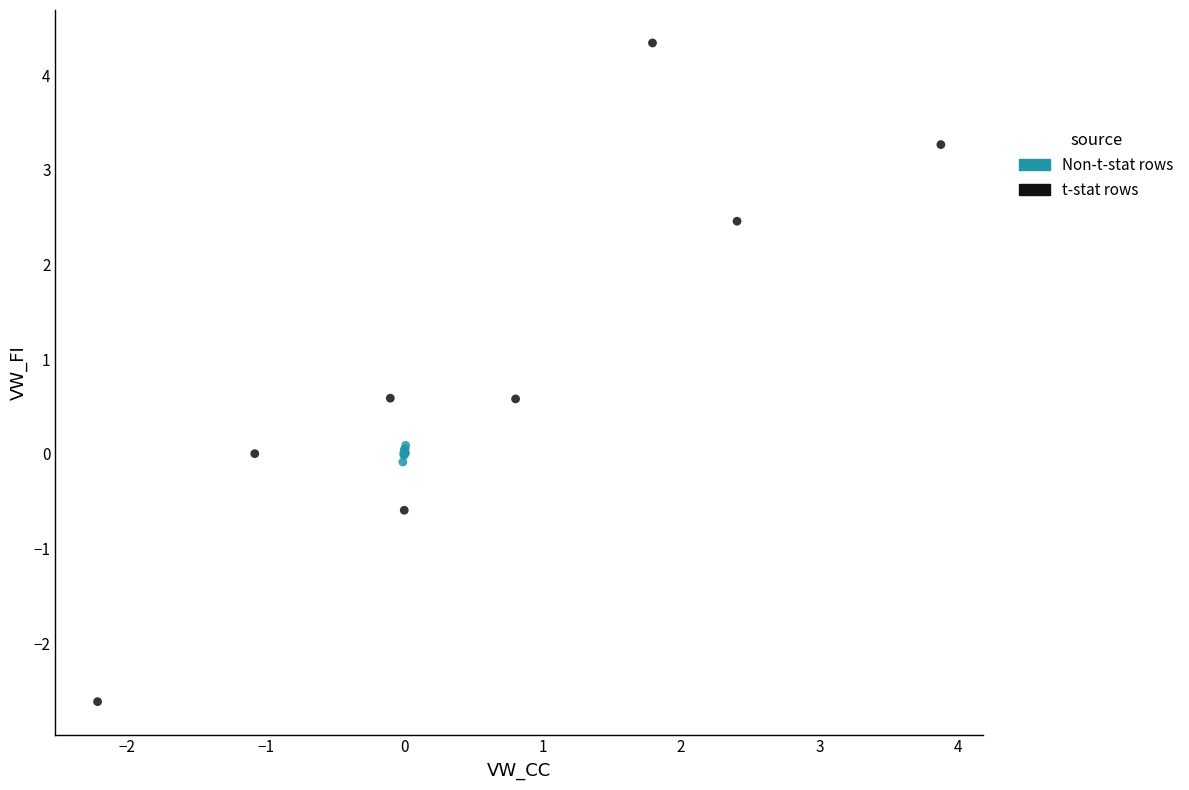

Which series reaches the minimum Y coordinate?

t-stat rows